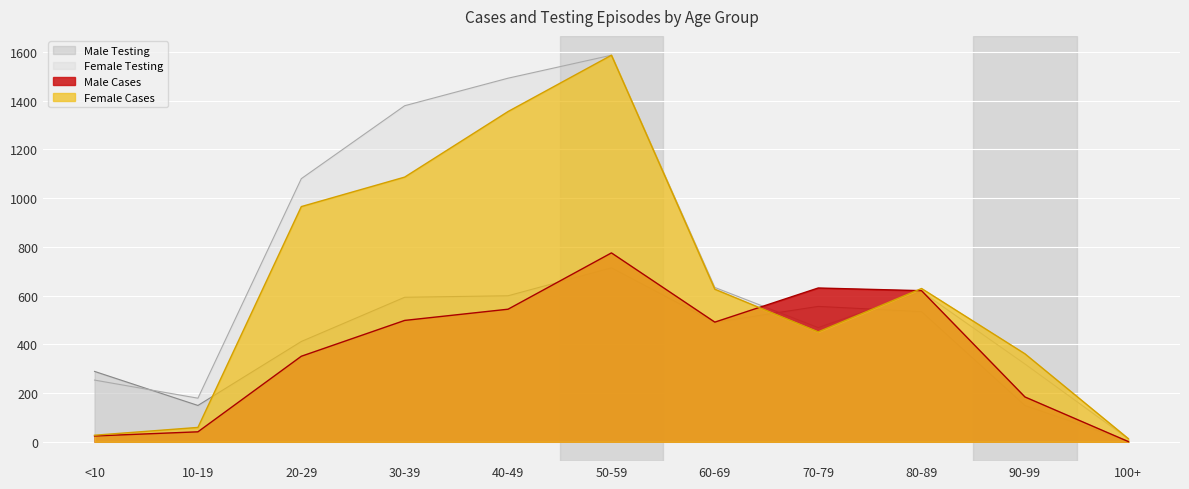

What is the total value across all series at 60-69?

2240.4